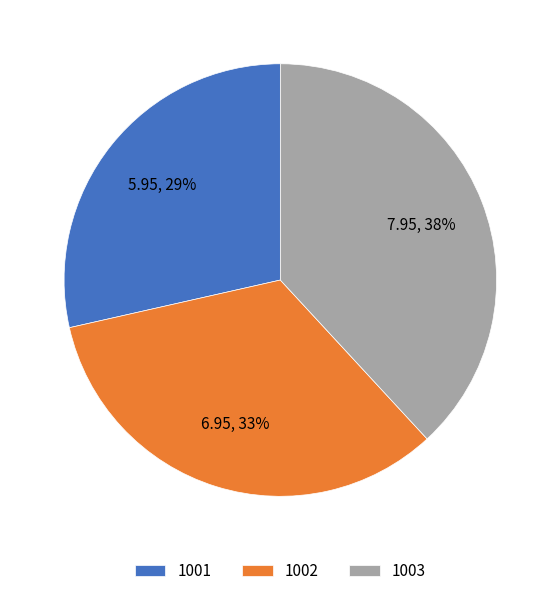

To the nearest percent, what percentage of the pie is 1002?

33%